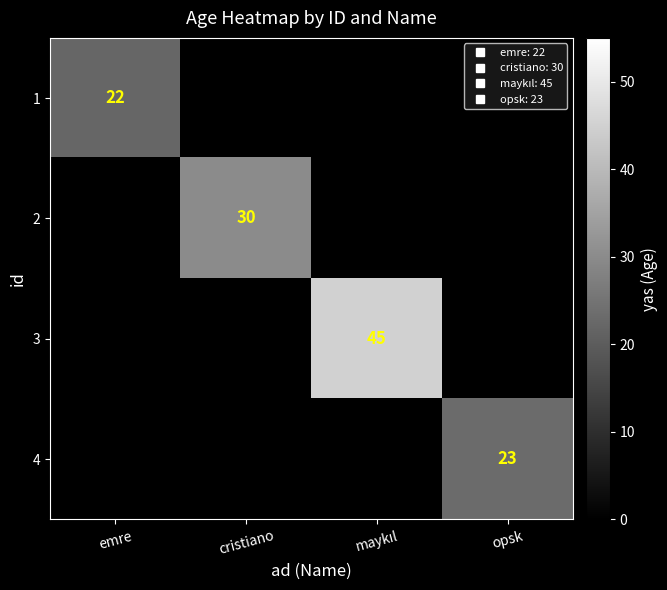

Which series has the largest total across all categories?

3